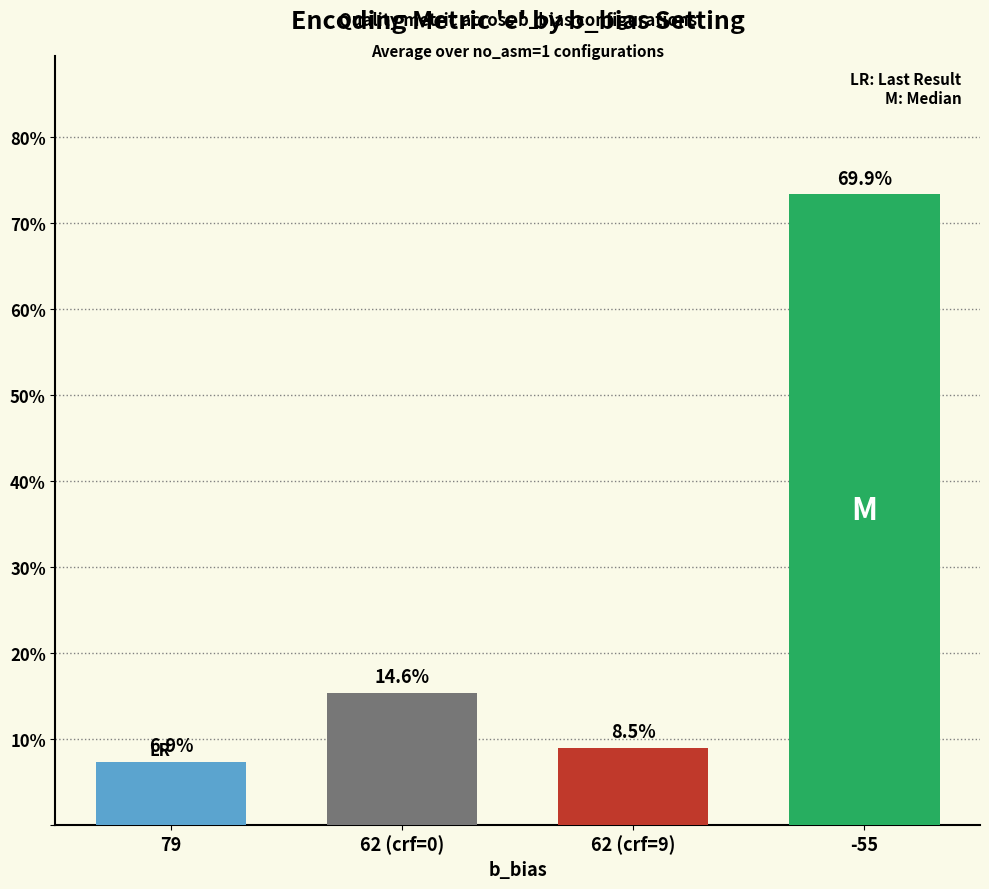

What is the maximum value shown in the chart?

73.3